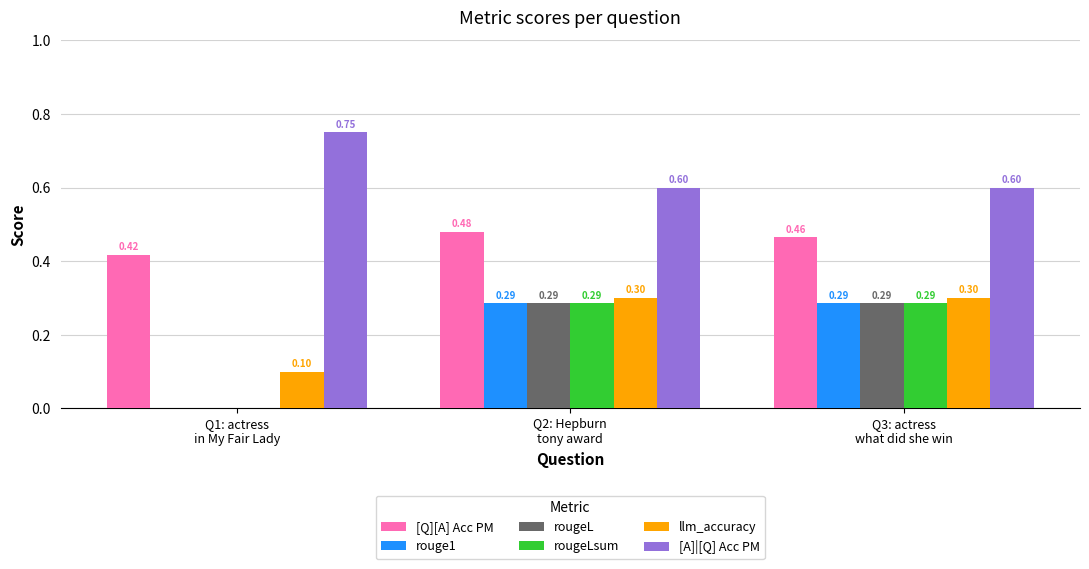

Does the chart contain stacked bars?

No